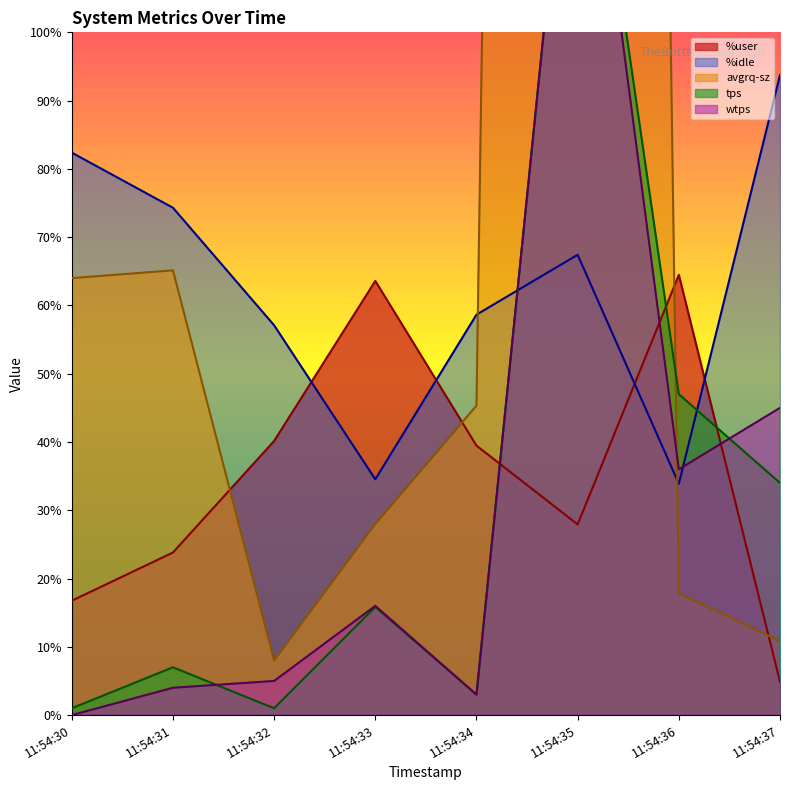

Is the value of %user at 11:54:30 greater than the value of %idle at 11:54:35?

No